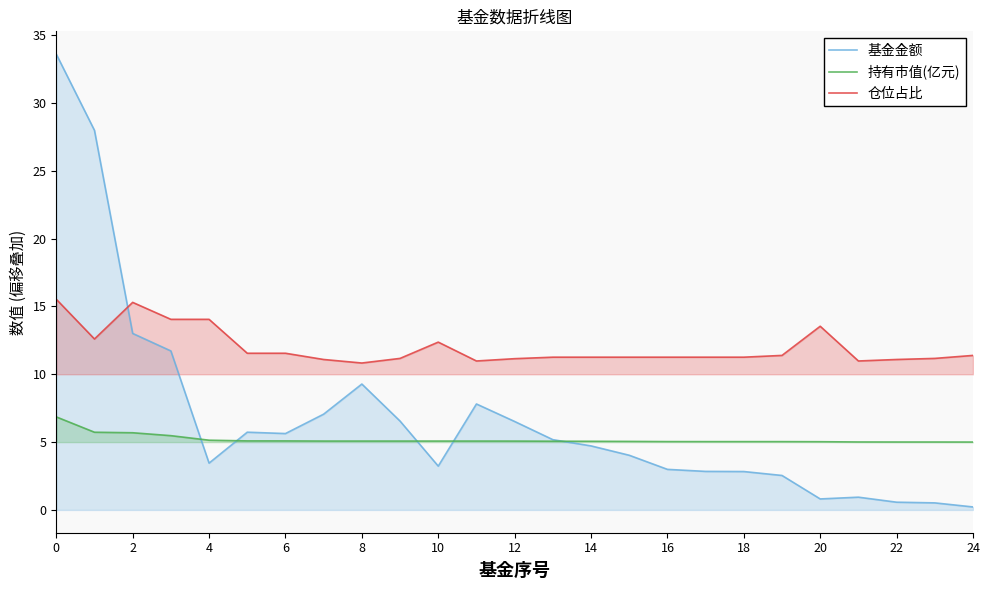

How many data points does each series have?

25